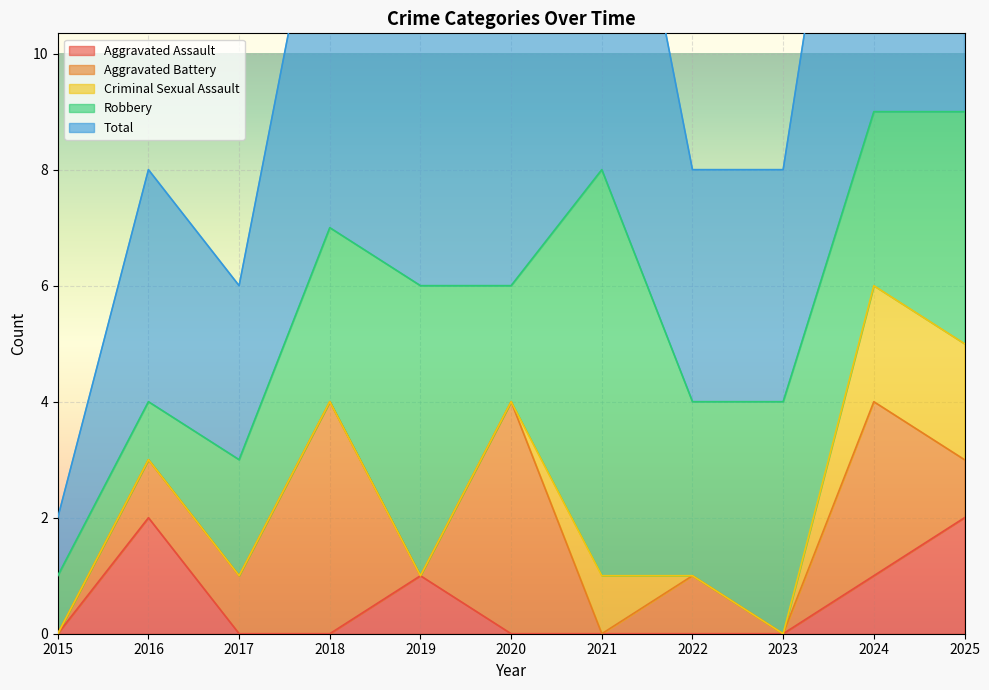

What is the greatest value displayed?

9